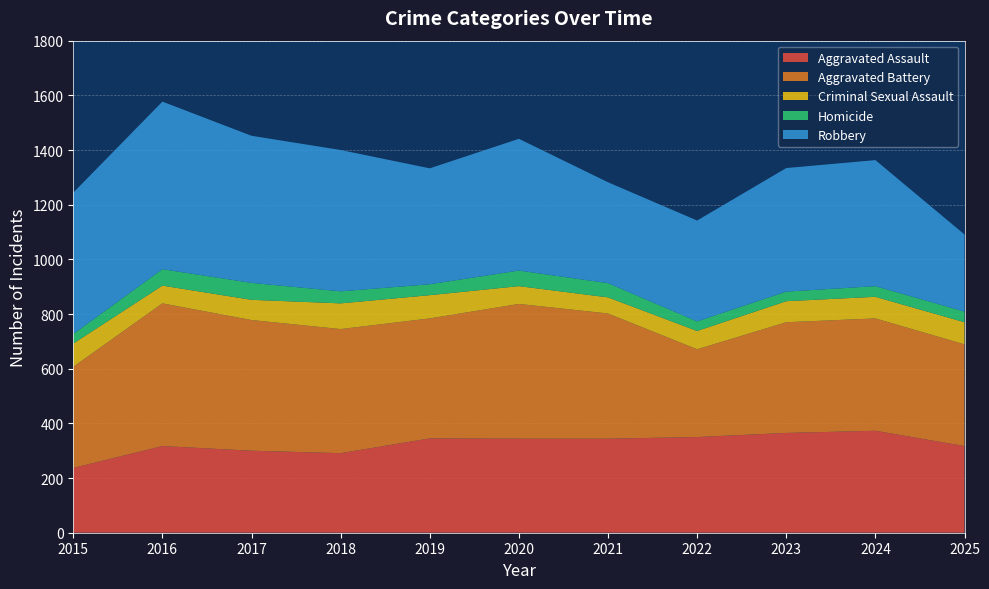

Reading left to right, transcribe all the data shown in this chart.

Aggravated Assault: 2015=237	2016=317	2017=300	2018=291	2019=345	2020=344	2021=344	2022=350	2023=365	2024=373	2025=317
Aggravated Battery: 2015=370	2016=522	2017=478	2018=454	2019=439	2020=493	2021=458	2022=321	2023=405	2024=411	2025=372
Criminal Sexual Assault: 2015=85	2016=65	2017=74	2018=94	2019=85	2020=65	2021=59	2022=67	2023=77	2024=79	2025=81
Homicide: 2015=35	2016=60	2017=62	2018=44	2019=40	2020=57	2021=52	2022=35	2023=35	2024=39	2025=39
Robbery: 2015=517	2016=613	2017=538	2018=517	2019=424	2020=482	2021=369	2022=369	2023=452	2024=461	2025=282